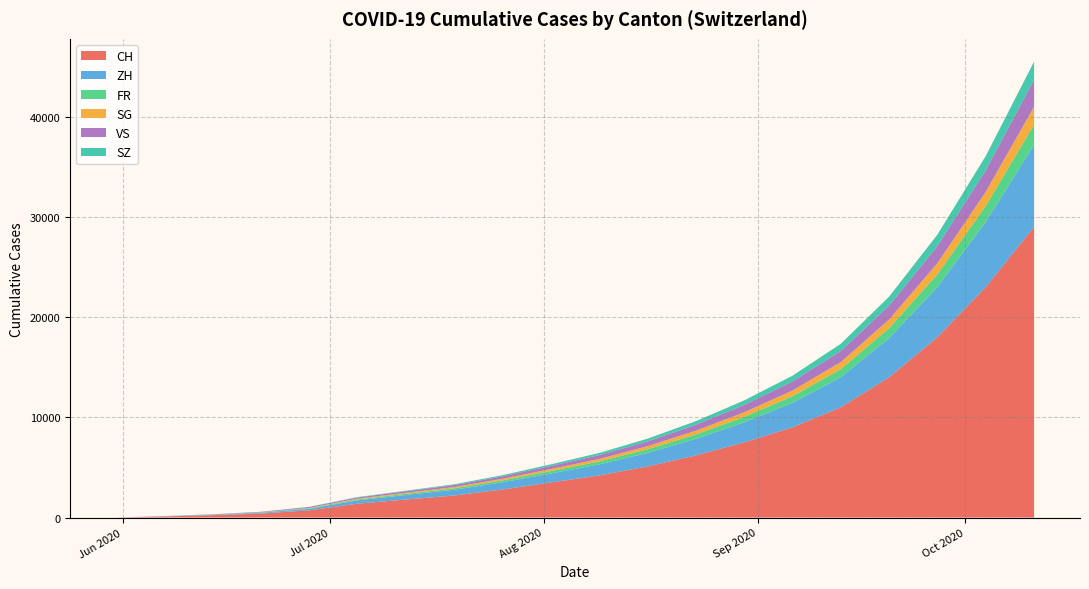

Reading left to right, what are all the values shown in this chart?

CH: 0	107	234	398	720	1385	1800	2200	2800	3500	4200	5100	6200	7500	9000	11000	14000	18000	23000	29000
ZH: 0	23	38	80	152	337	450	570	720	900	1100	1350	1650	2000	2450	3000	3900	5000	6500	8200
FR: 0	9	22	32	61	92	120	150	190	240	295	360	440	540	660	810	1000	1280	1600	2000
SG: 0	2	10	13	30	76	100	125	158	200	248	305	375	460	565	695	860	1100	1400	1780
VS: 0	9	27	52	93	120	155	195	245	310	385	475	590	730	900	1110	1380	1720	2150	2700
SZ: 0	0	1	2	16	35	55	80	115	160	215	280	360	455	575	720	900	1130	1420	1800